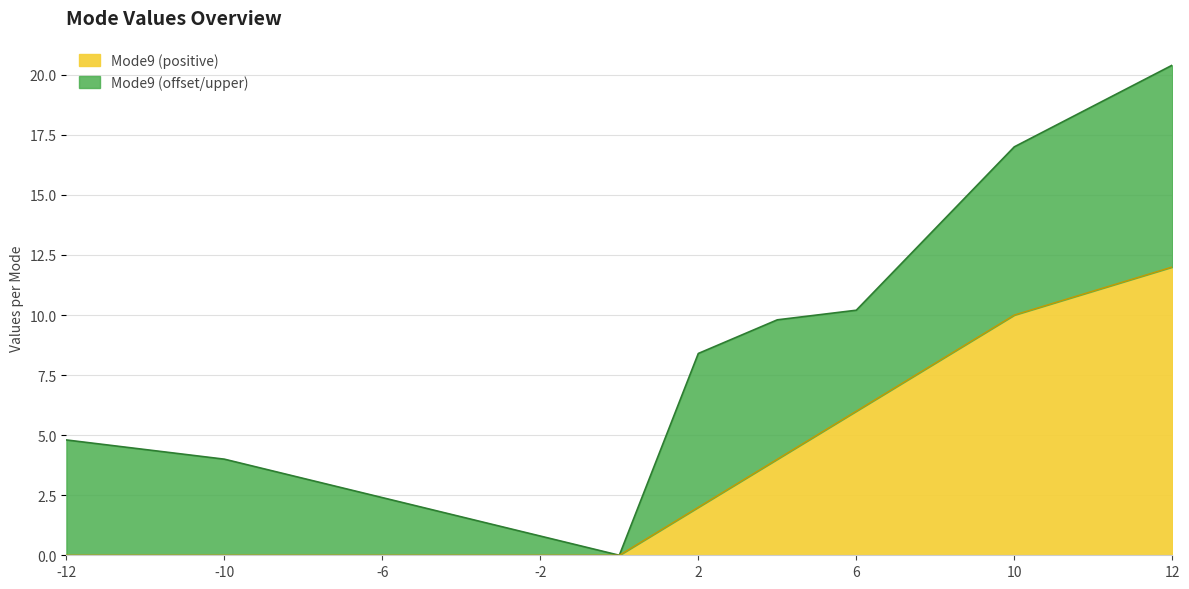

Which series has the largest range (max minus min)?

Mode9